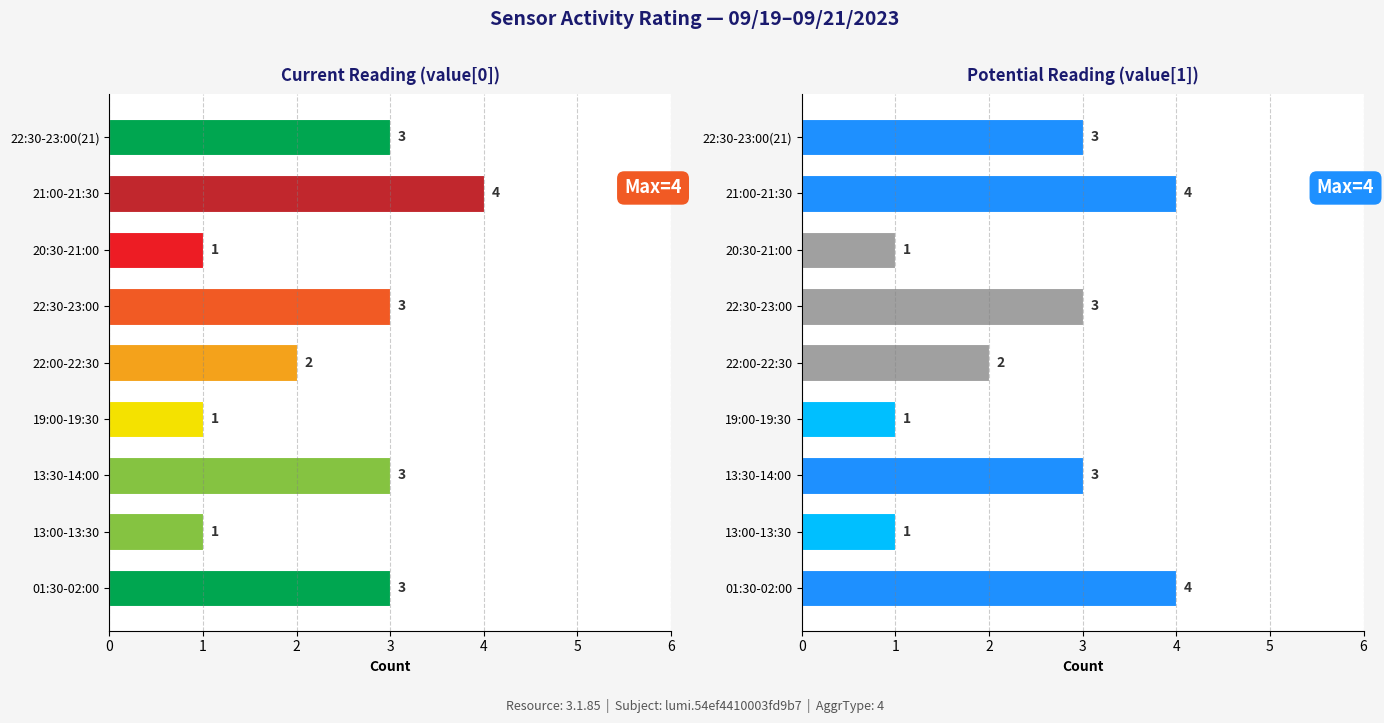

How many bars are there in total?

18